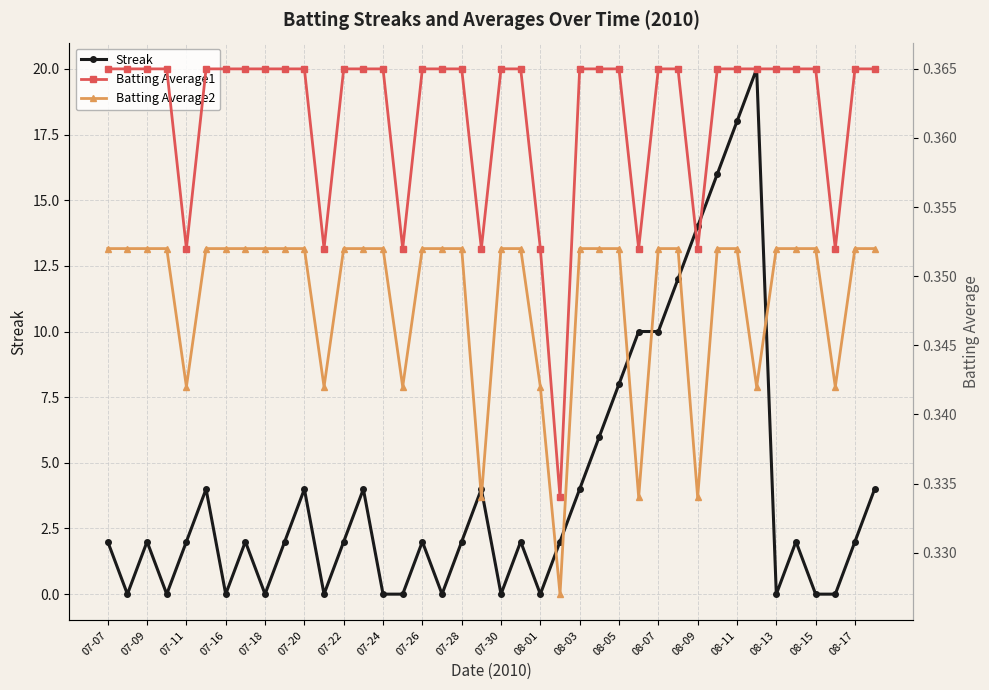

How many Batting Average2 values are between 0 and 1?

40